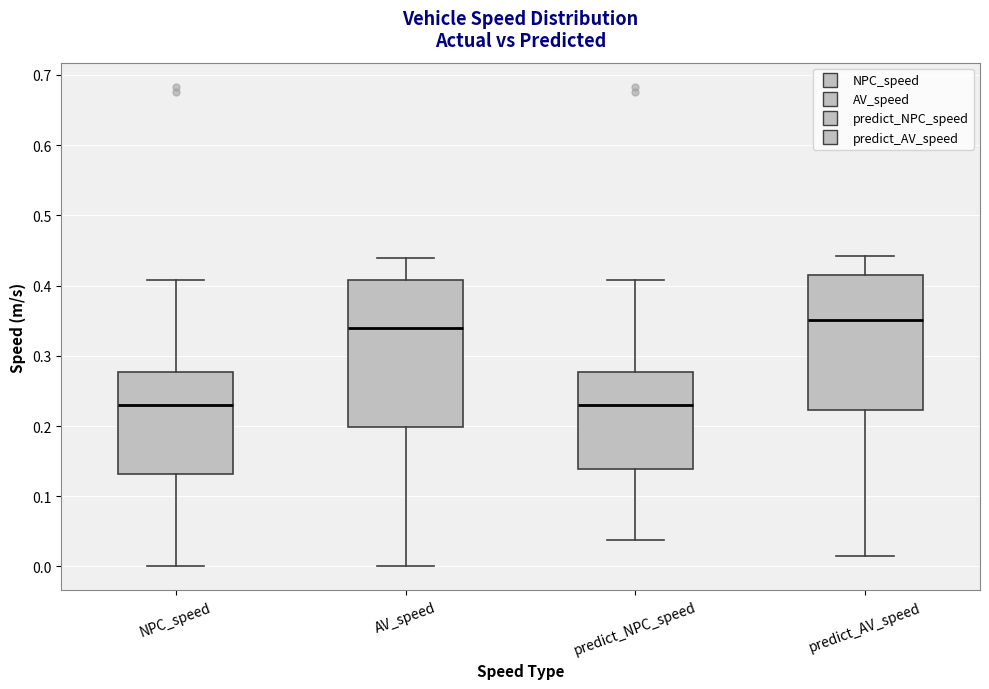

Reading left to right, transcribe this box plot: for each box, give where its median line is, the range the box spans, and where its two whiskers end, as read against the y-axis. The values are not printed on the chart, so give them approximately, as read against the axis.

NPC_speed: median 0.23, box 0.13 to 0.28, whiskers 0.00 to 0.41
AV_speed: median 0.34, box 0.20 to 0.41, whiskers 0.00 to 0.44
predict_NPC_speed: median 0.23, box 0.14 to 0.28, whiskers 0.04 to 0.41
predict_AV_speed: median 0.35, box 0.22 to 0.41, whiskers 0.01 to 0.44